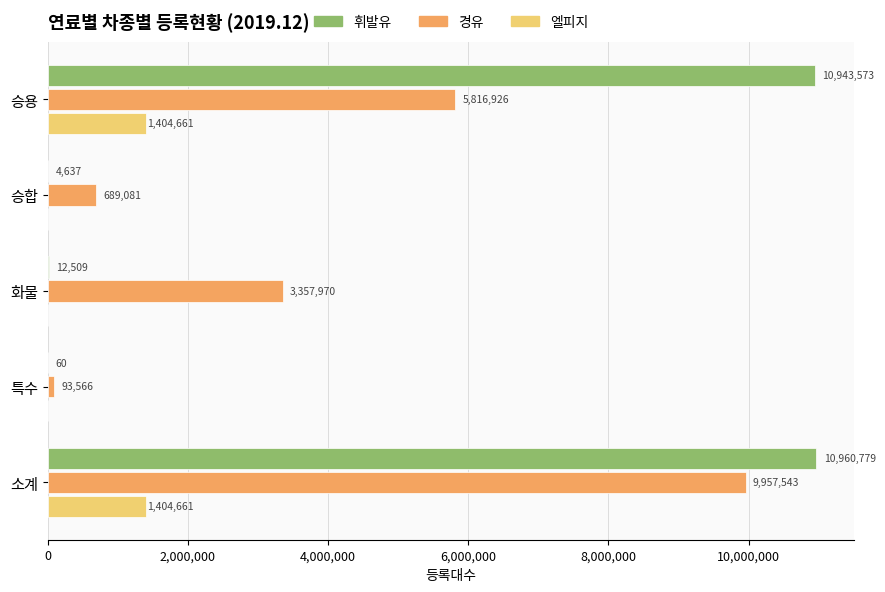

Which series changed the most between 승용 and 소계?

경유